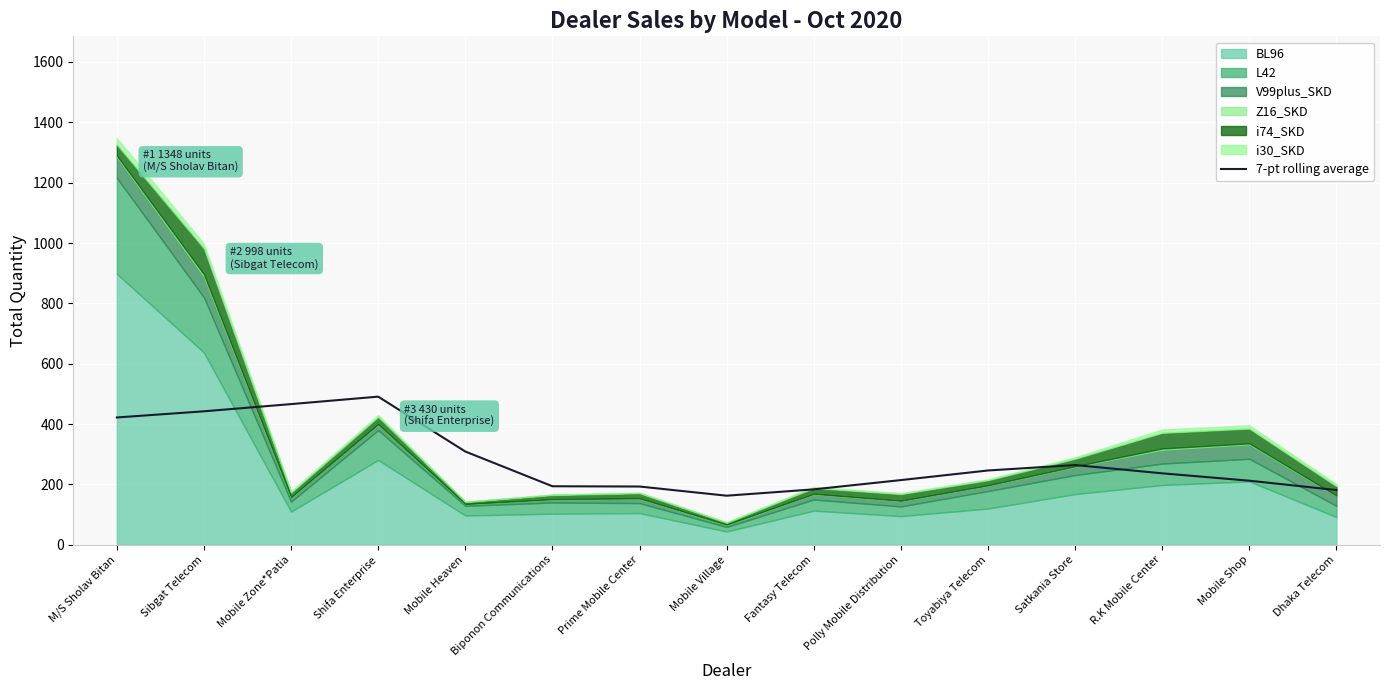

True or false: the data shows 470.4 at Satkania Store.

False